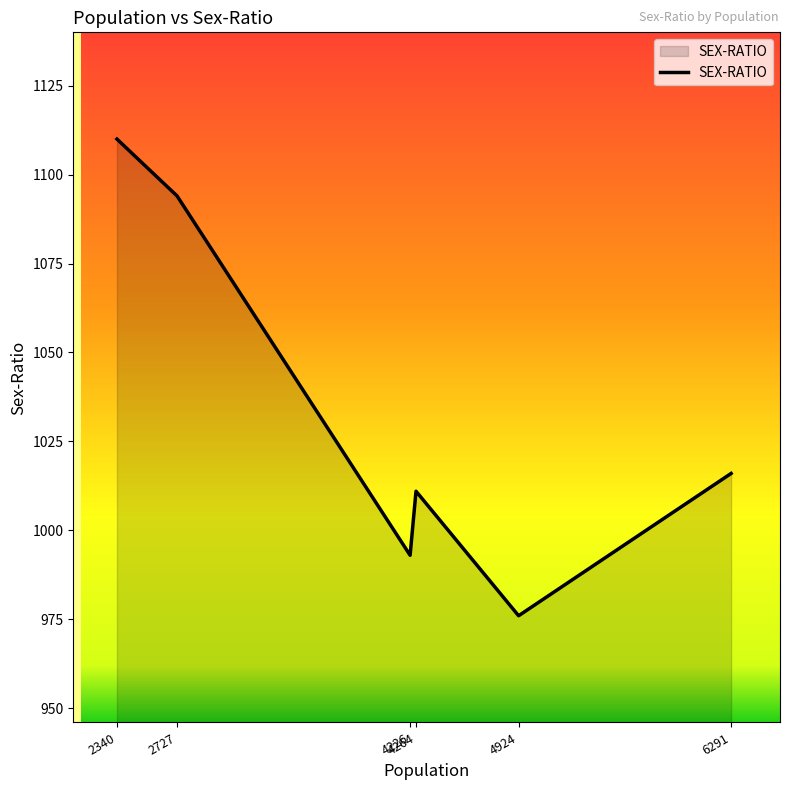

What is the difference between the maximum and second lowest values?

117